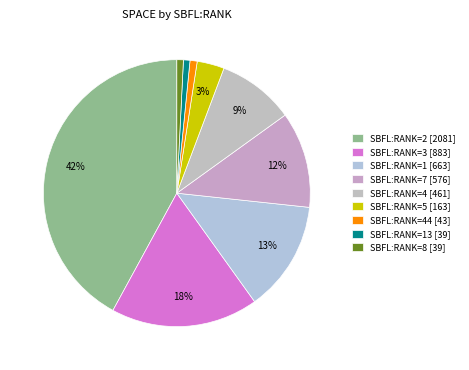

To the nearest percent, what is the average slice percentage?

11%